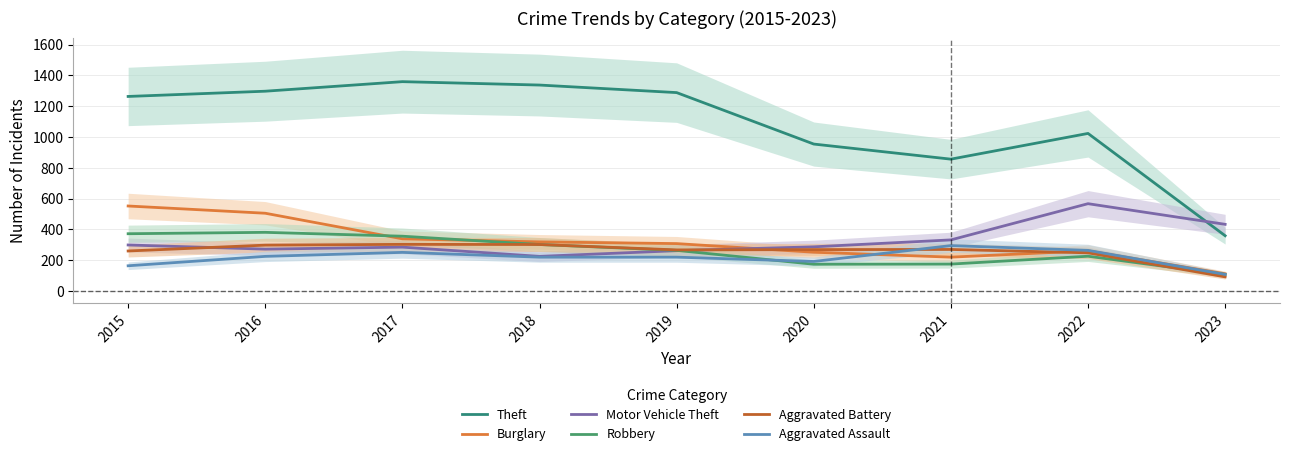

What is the approximate value of Aggravated Battery at 2021?

270